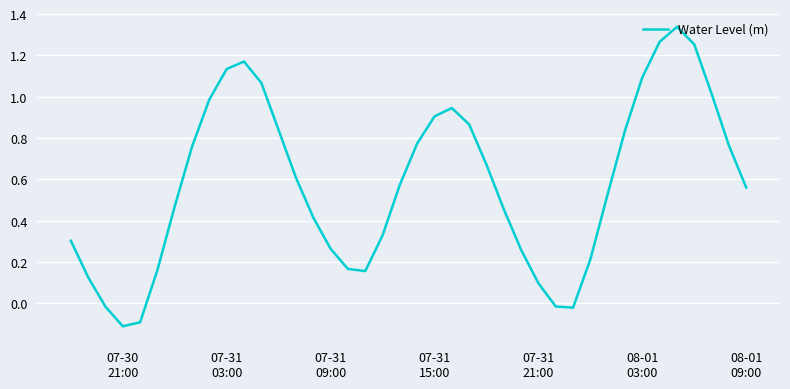

What is the difference between the maximum and minimum values?

1.5